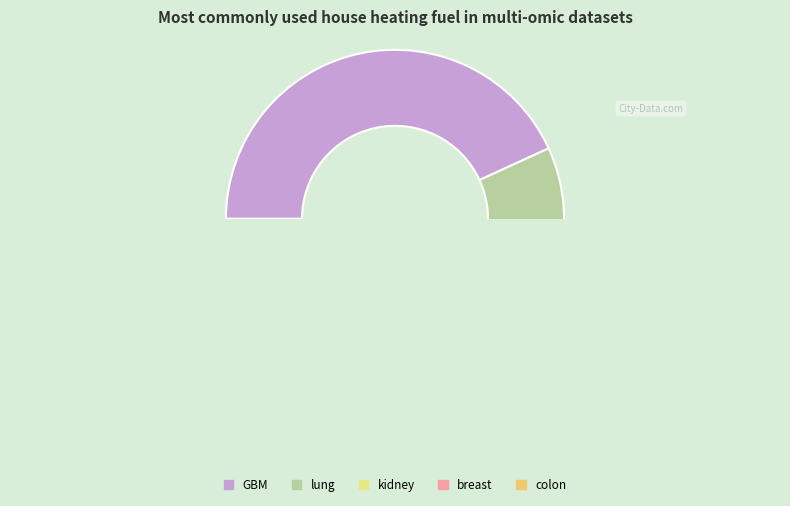

The lung slice represents 26% of the pie. True or false?

False